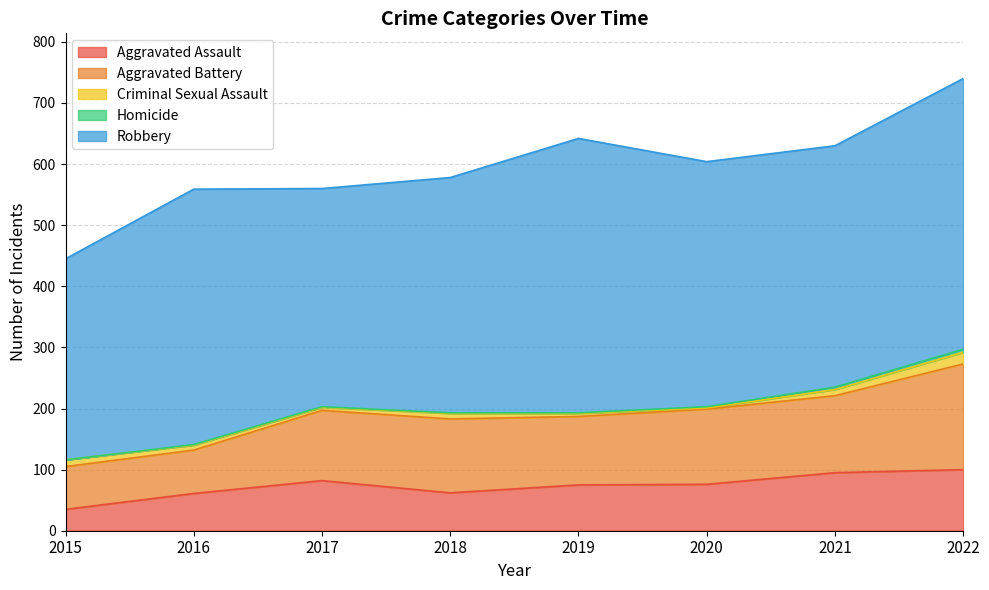

Which has a higher value, 2020 or 2021?

2021